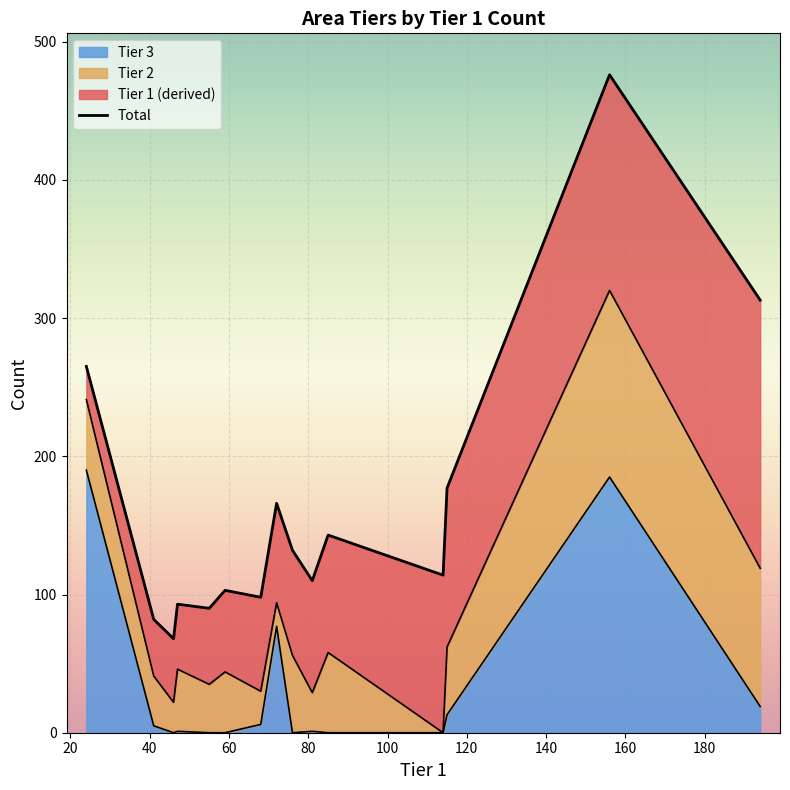

Reading right to left, what are all the values shown in this chart?

313	476	177	114	143	110	132	166	98	103	90	93	68	82	265